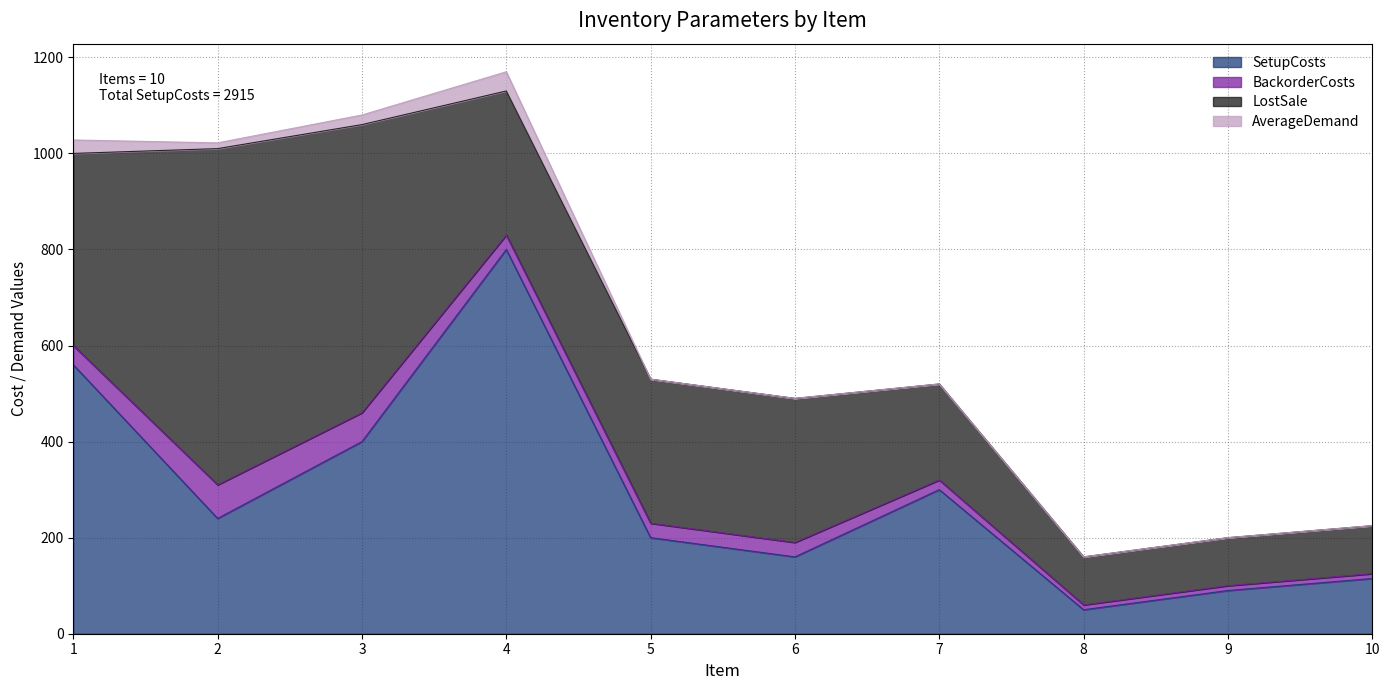

In AverageDemand, how many points are higher than both neighbors (excluding endpoints)?

1